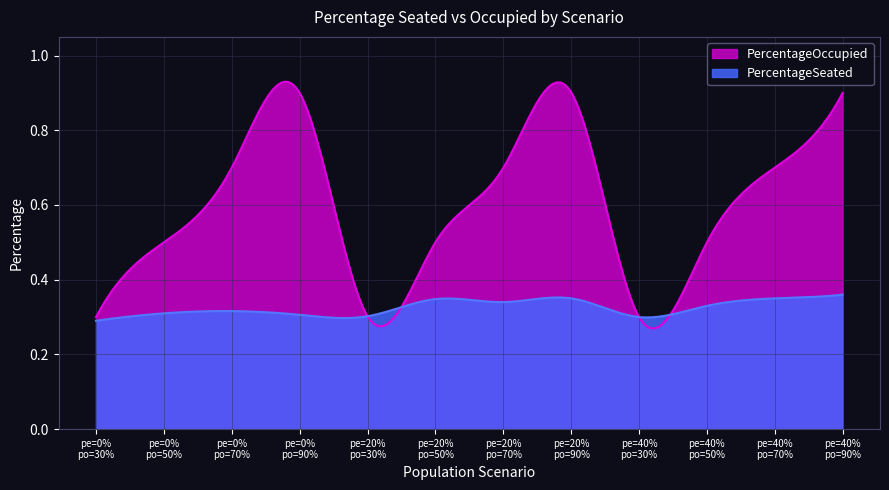

What is the total value across all series at 50%?

0.8